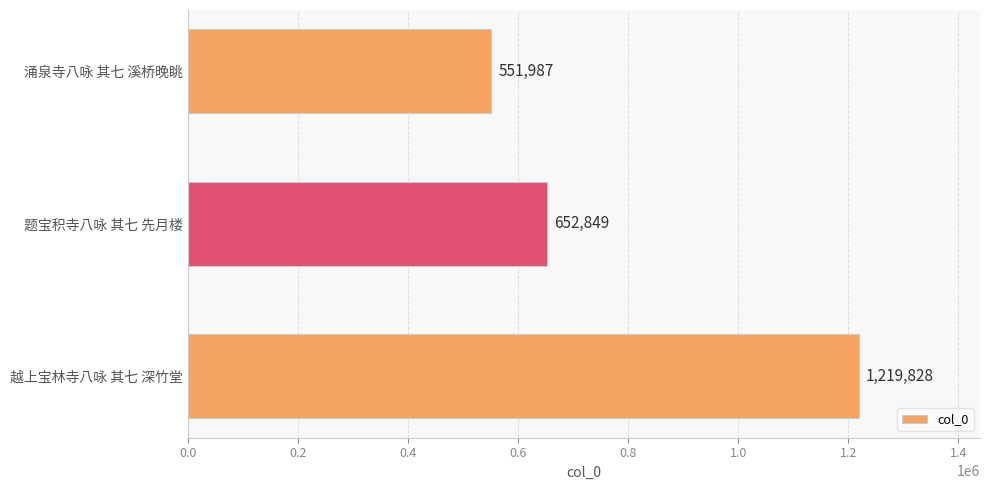

Are the bars grouped side by side (vs. stacked)?

No